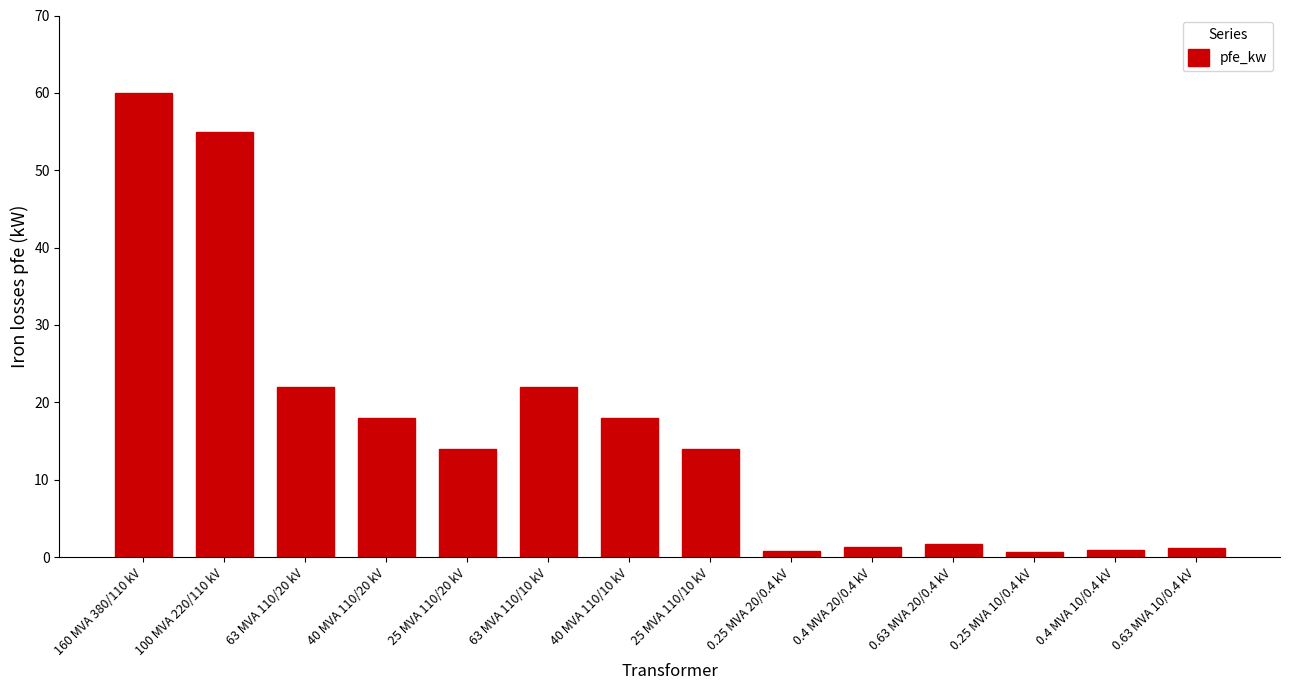

Approximately how many times larger is the value at 63 MVA 110/10 kV compared to 63 MVA 110/20 kV?

1.0